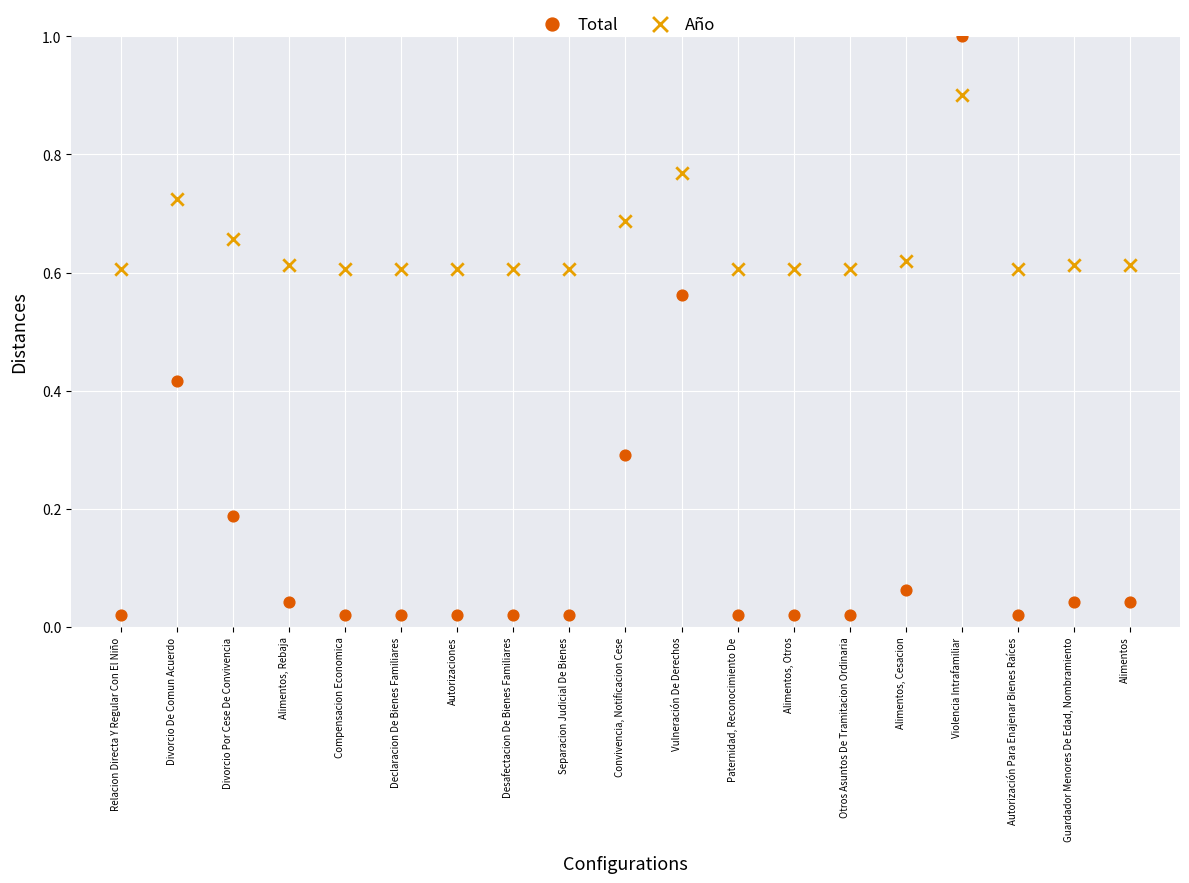

Which series contains the highest Y value?

Total